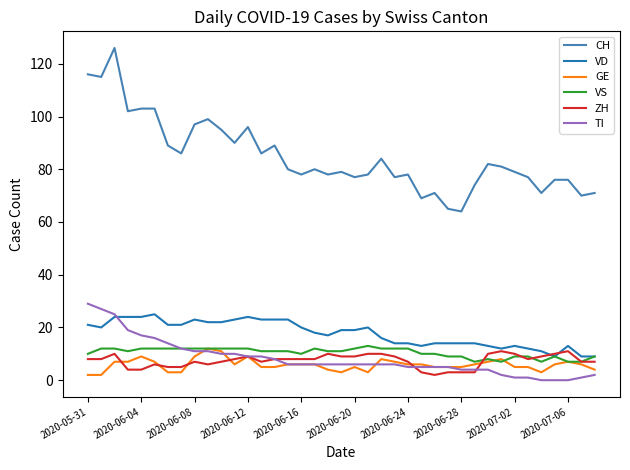

True or false: ZH has more than 1 points higher than both neighbors.

True